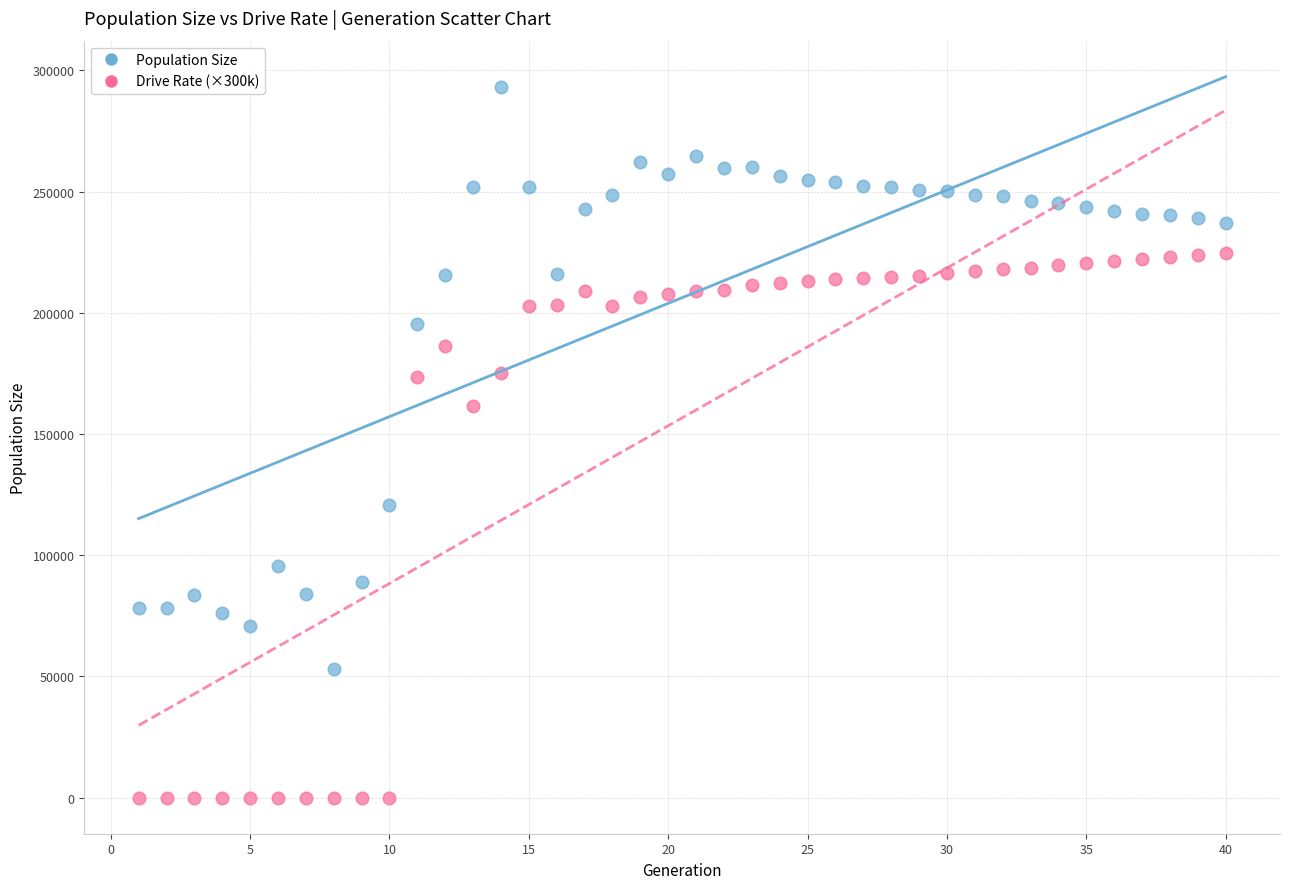

Across all data points, what is the range of Y values (max minus min)?

293211.0